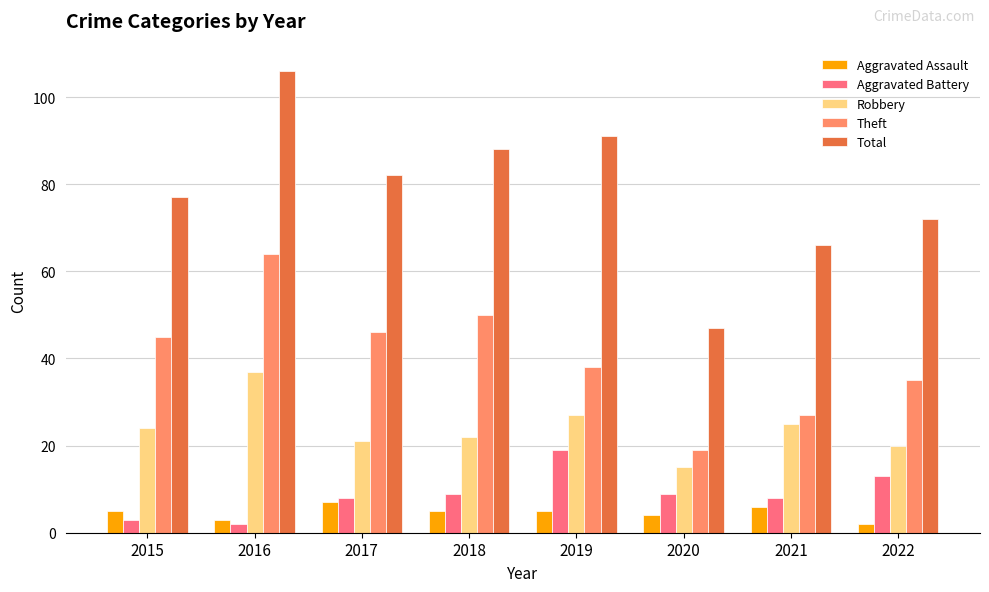

List the series in order of their peak value, lowest first.

Aggravated Assault, Aggravated Battery, Robbery, Theft, Total